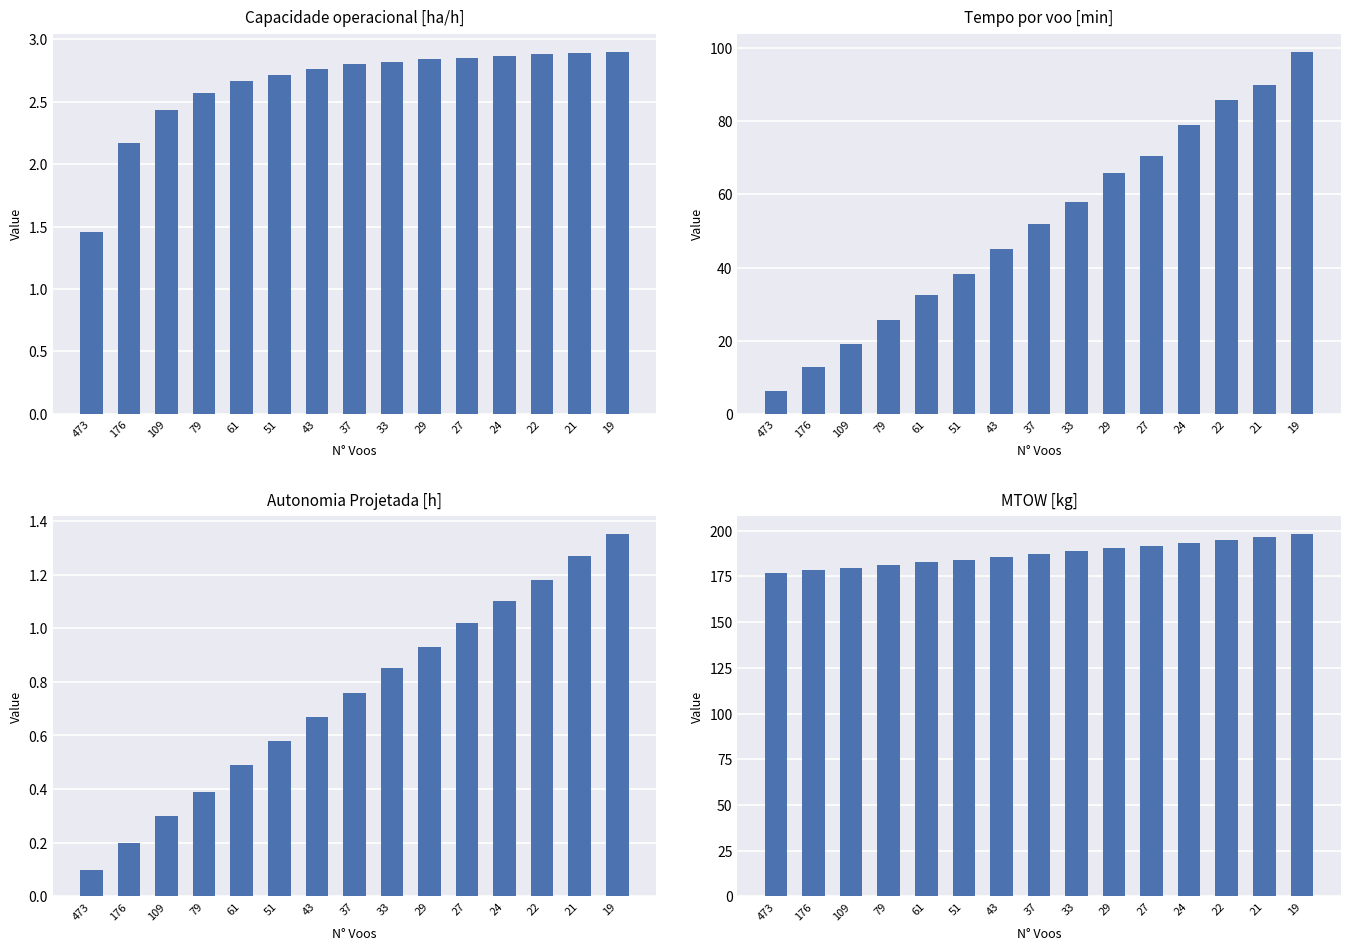

Reading left to right, list all the values displayed in this chart.

Capacidade operacional [ha/h]: 1.5	2.2	2.4	2.6	2.7	2.7	2.8	2.8	2.8	2.8	2.8	2.9	2.9	2.9	2.9
Tempo por voo [min]: 6.3	12.7	19.1	25.6	32.4	38.3	45.0	51.8	58.0	65.7	70.5	78.9	85.9	89.9	99.0
Autonomia Projetada [h]: 0.1	0.2	0.3	0.4	0.5	0.6	0.7	0.8	0.8	0.9	1.0	1.1	1.2	1.3	1.4
MTOW [kg]: 176.7	178.2	179.7	181.2	182.7	184.2	185.7	187.2	188.7	190.3	191.8	193.3	194.9	196.4	198.0